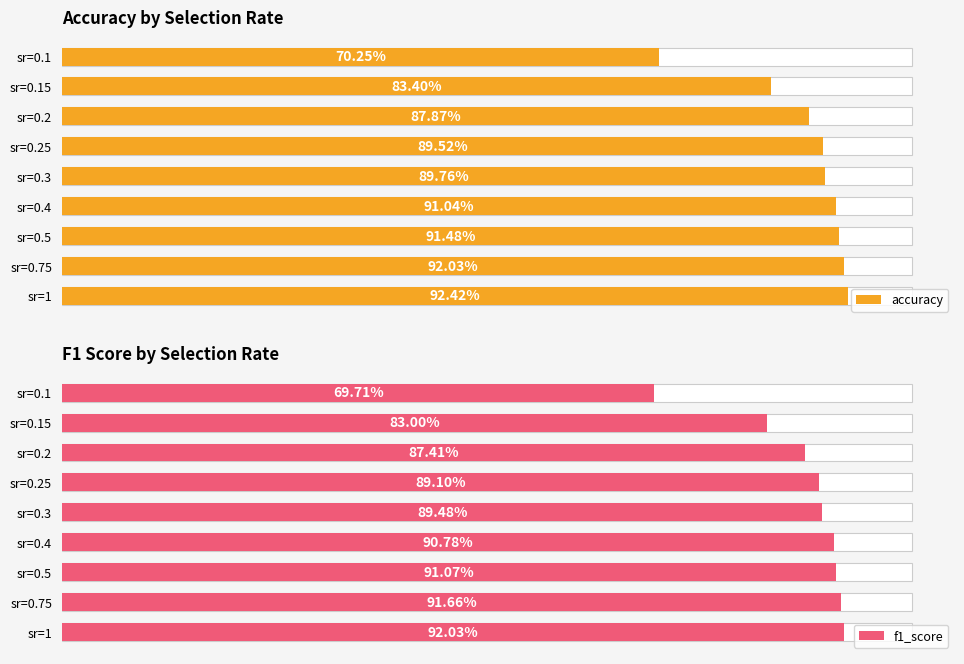

Which series has the largest total across all categories?

accuracy